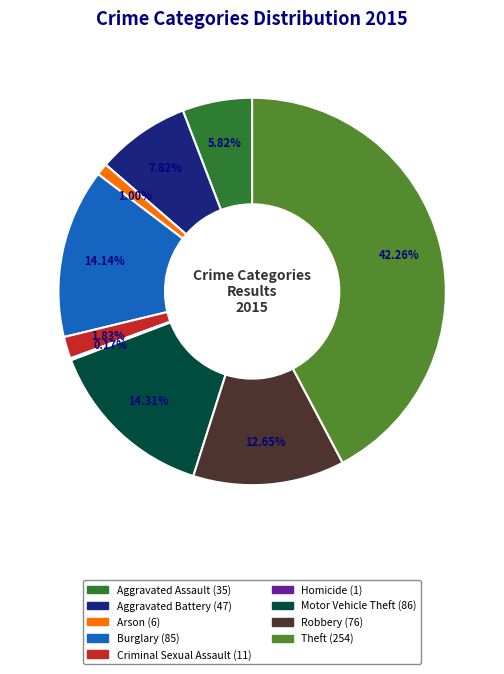

What percentage is the Arson slice, to the nearest percent?

1%